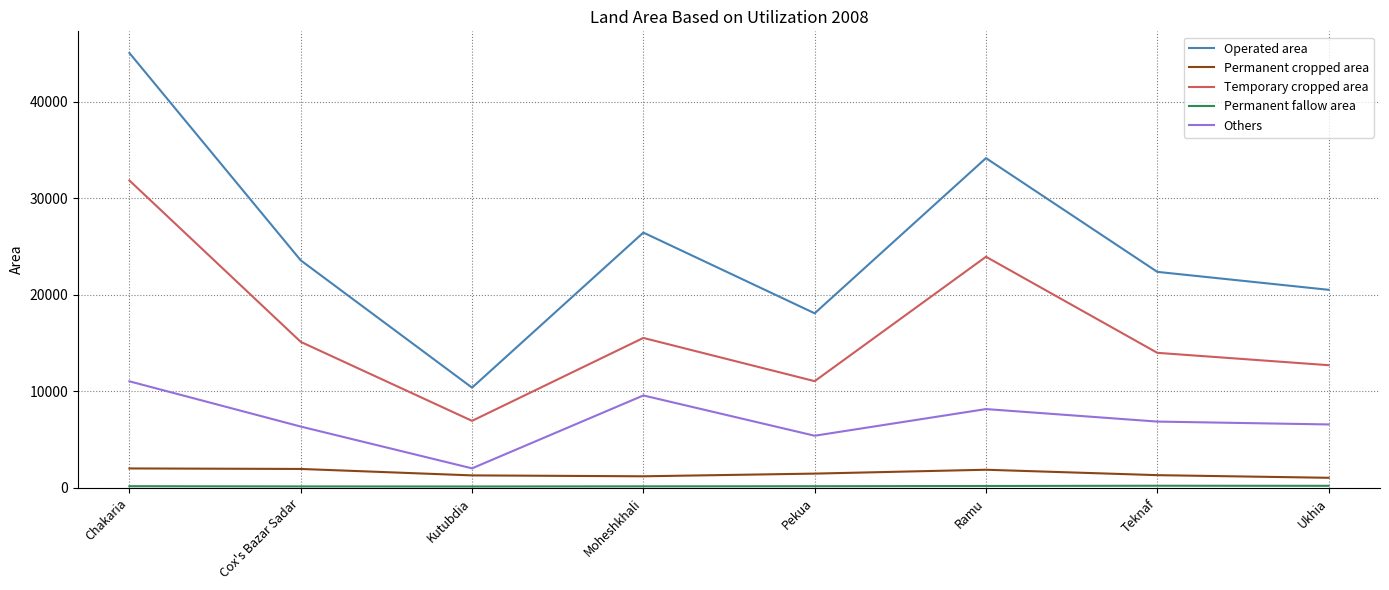

List the labels in order of Operated area value, smallest first.

Kutubdia, Pekua, Ukhia, Teknaf, Cox's Bazar Sadar, Moheshkhali, Ramu, Chakaria